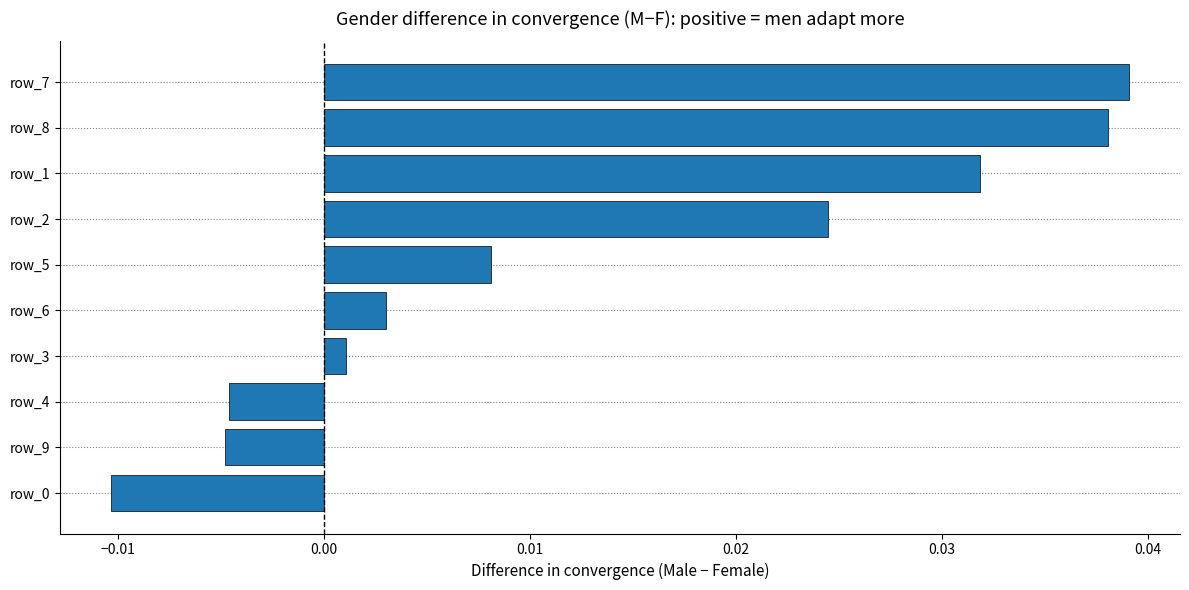

Which label corresponds to the largest value in the chart?

row_7